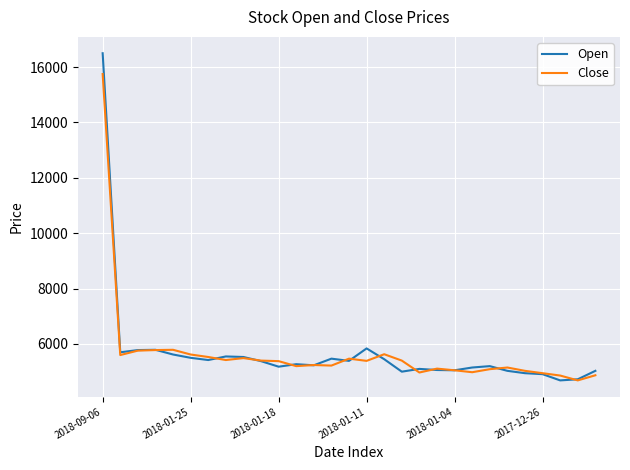

What is the smallest value displayed?

4685